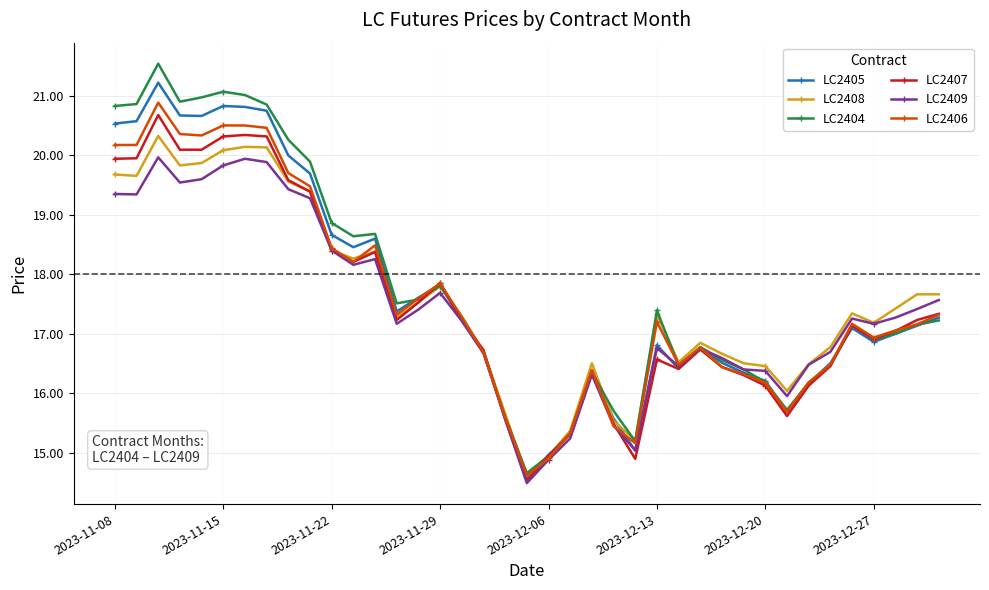

What is the maximum value shown in the chart?

21.5